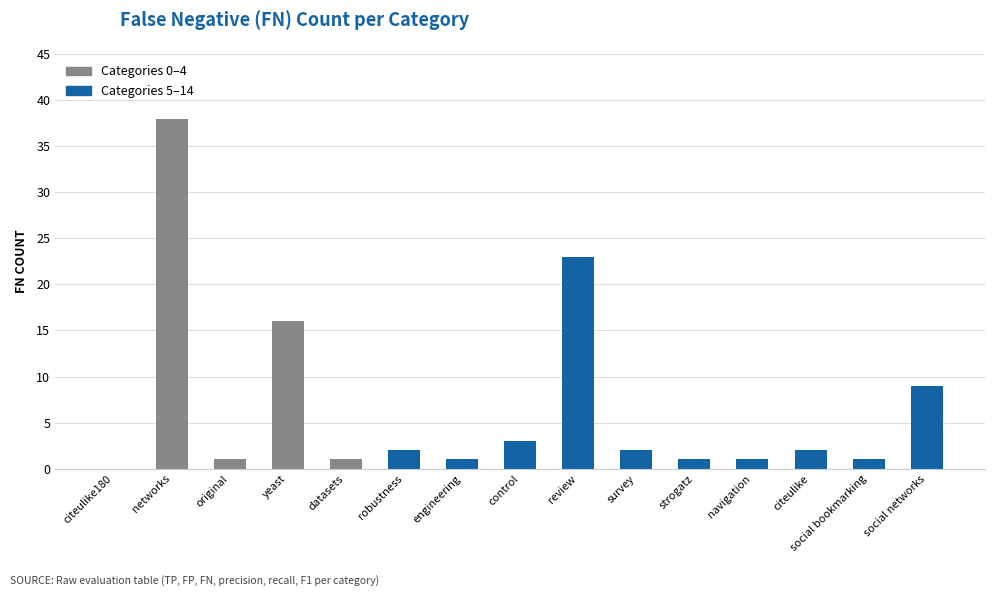

What is the greatest value displayed?

38